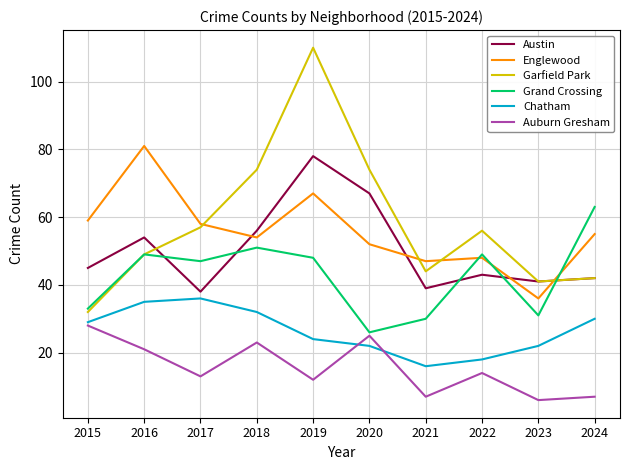

The value of Garfield Park at 2016 is 65. True or false?

False